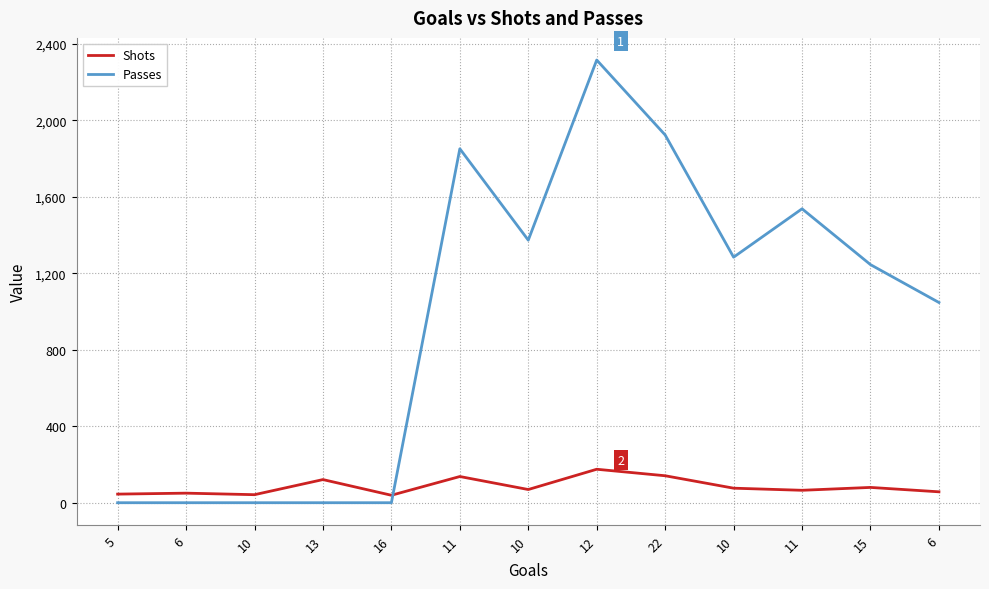

Is this an area chart (filled region under the line)?

No